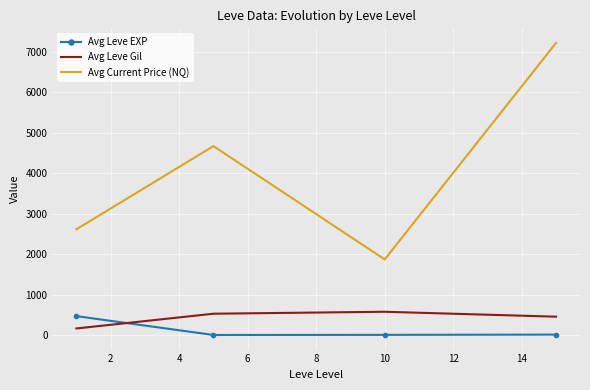

What is the difference between the second highest and minimum values in the Avg Leve Gil series?

364.8